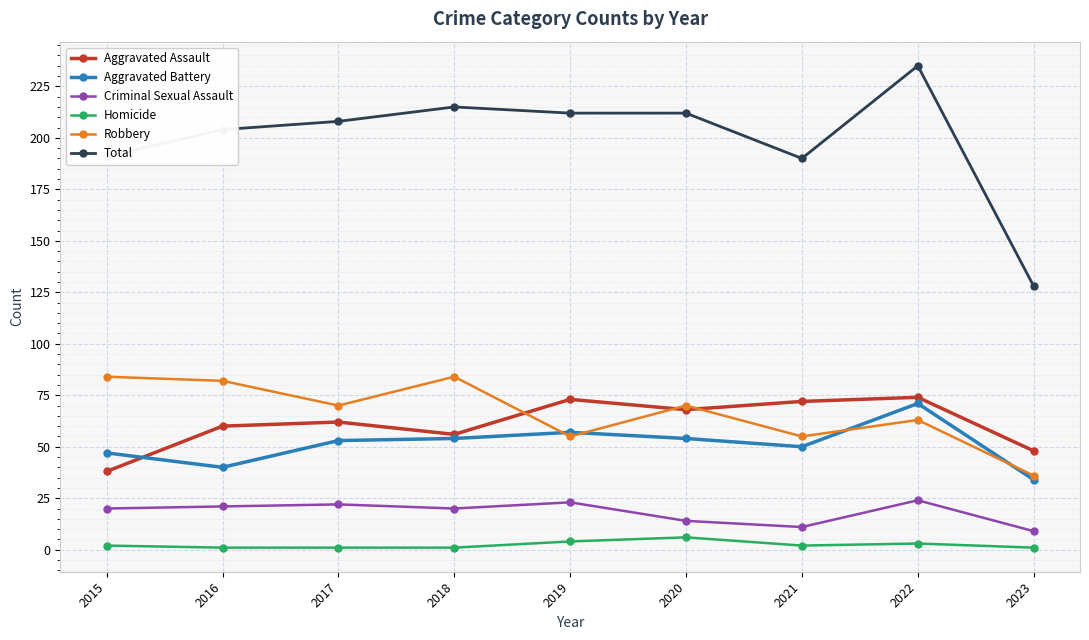

How many interior local valleys does the Robbery series have?

3